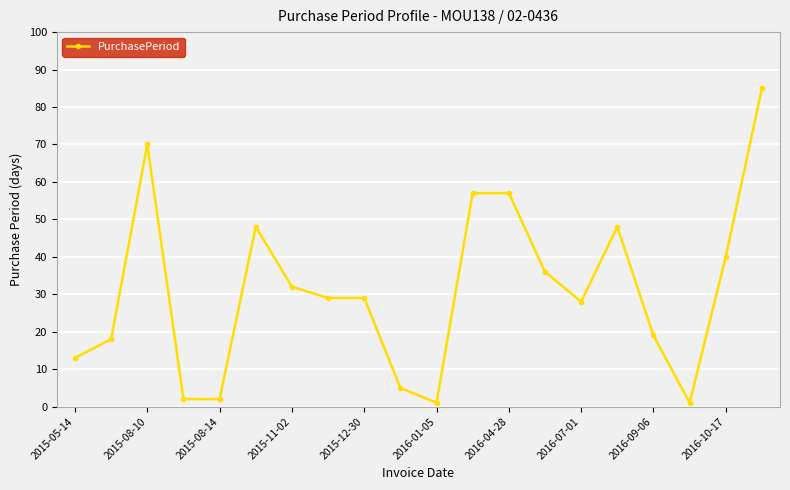

What is the greatest value displayed?

85